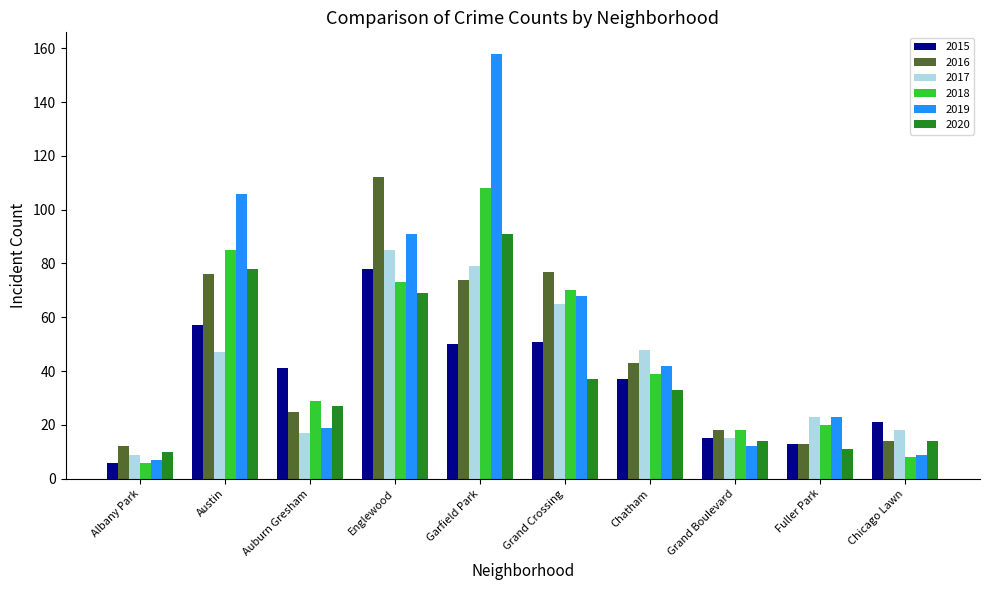

What is the label of the 4th bar from the left?

Englewood